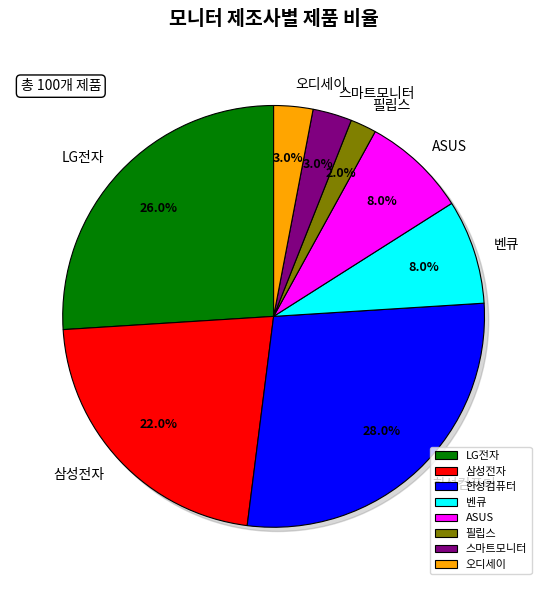

Approximately how many times larger is the value at 한성컴퓨터 compared to ASUS?

3.5